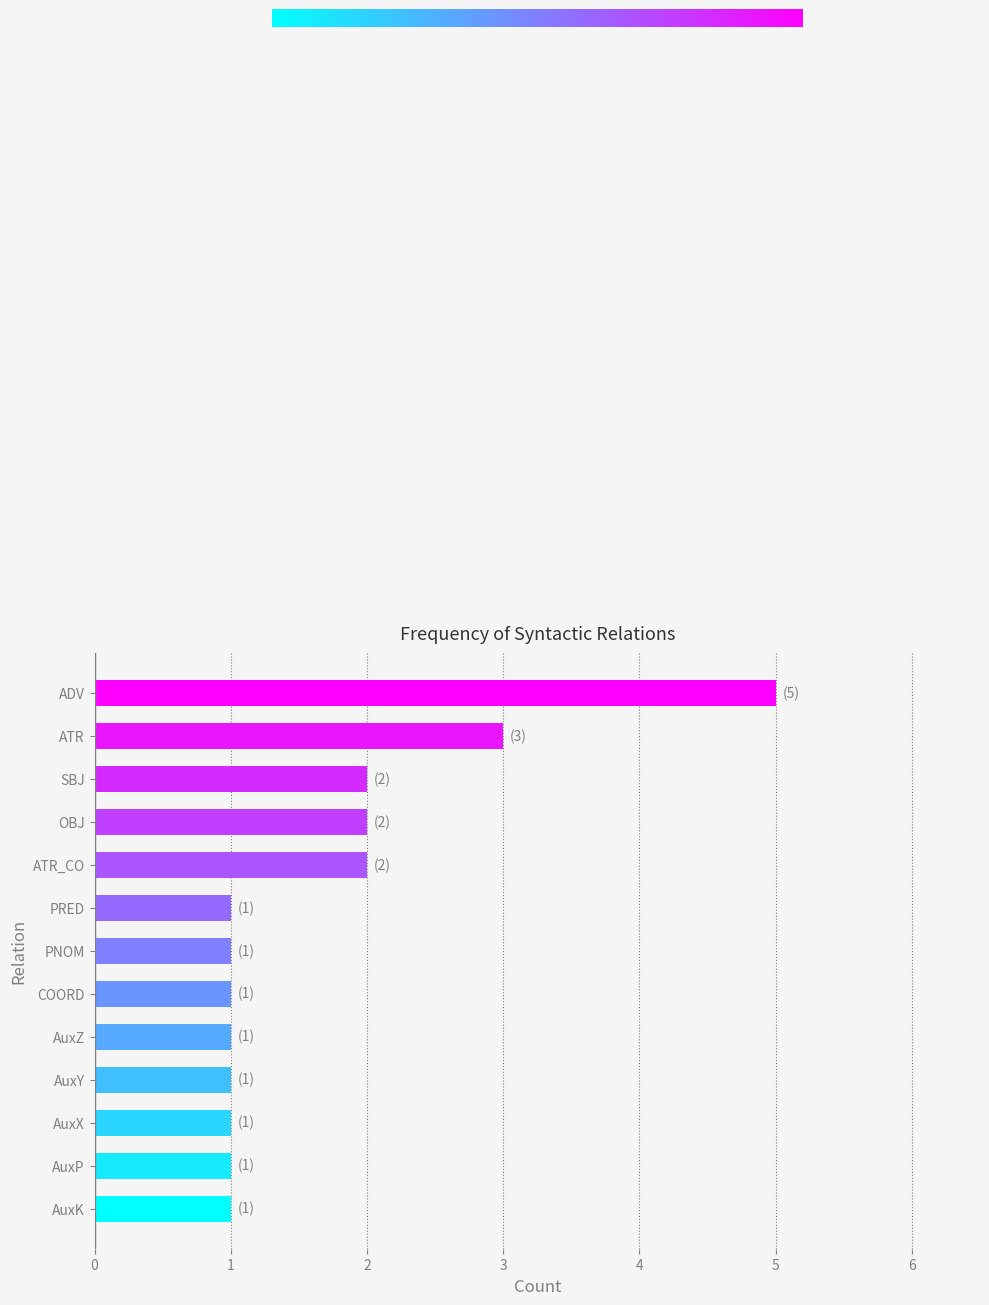

What is the sum of all values?

22